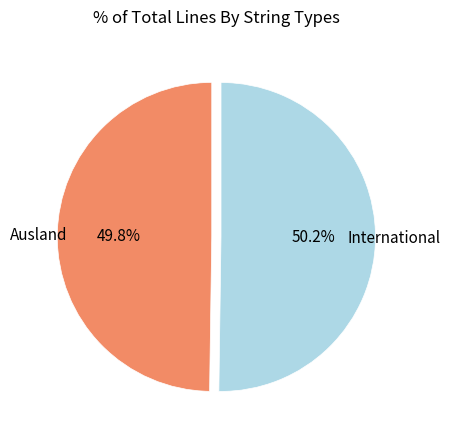

Is there any slice that represents more than half of the pie?

Yes